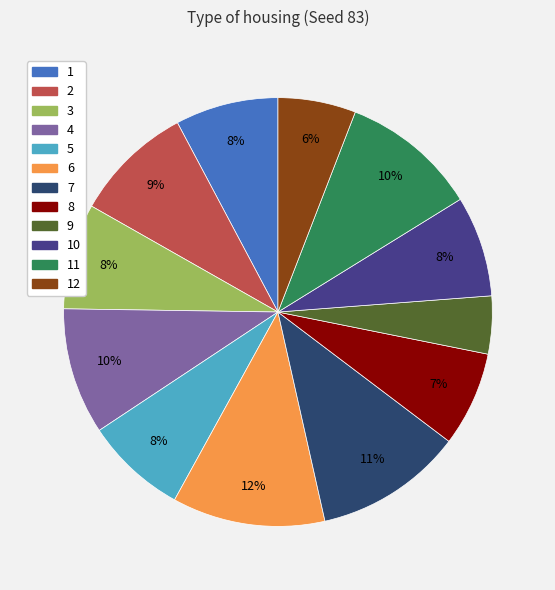

Is there a majority slice in this chart?

No